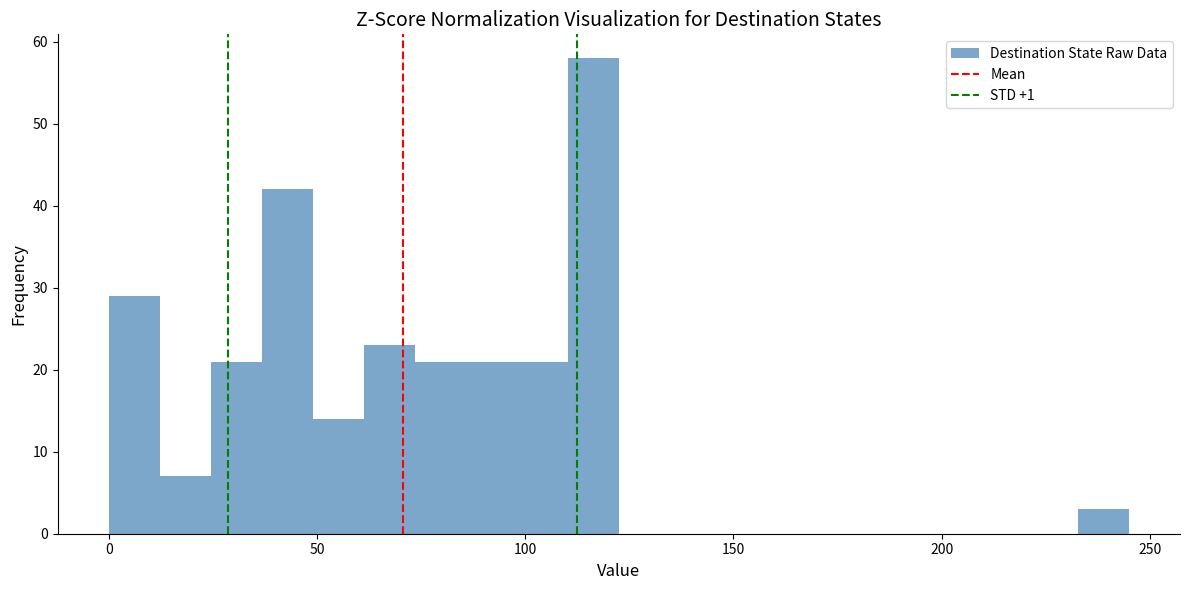

Around what value on the x-axis is the tallest bar? Give the approximate position of its centre, as read against the axis.

115